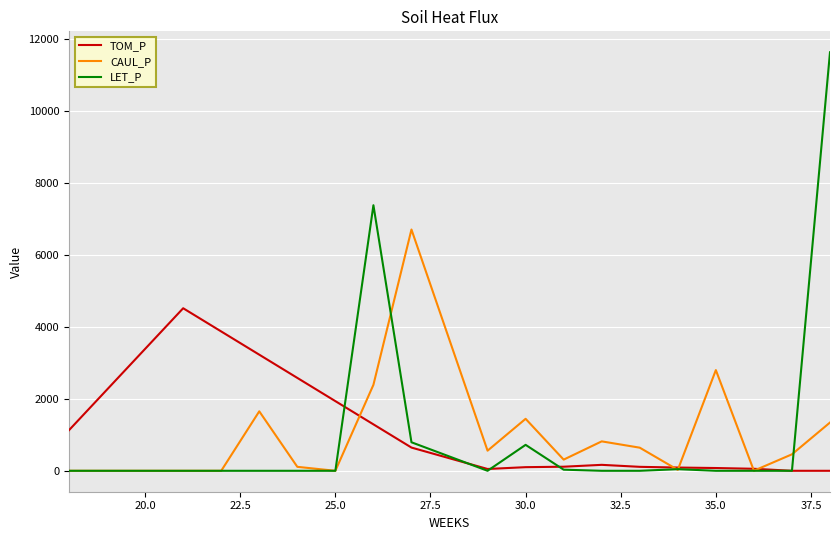

What is the maximum value shown in the chart?

11623.5